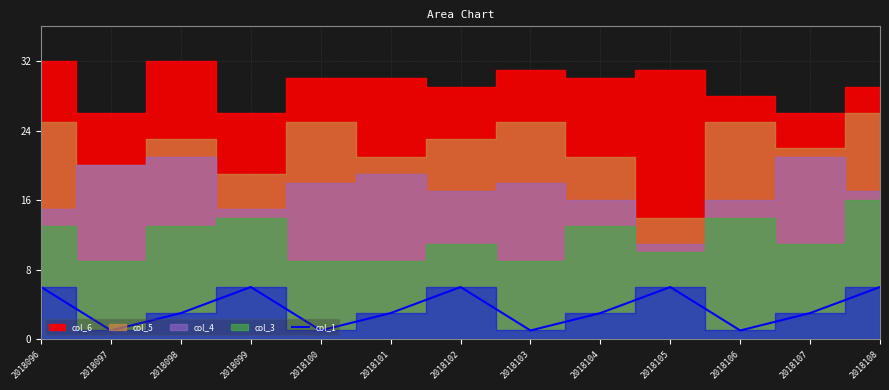

What is the difference between the second highest and minimum values?

5